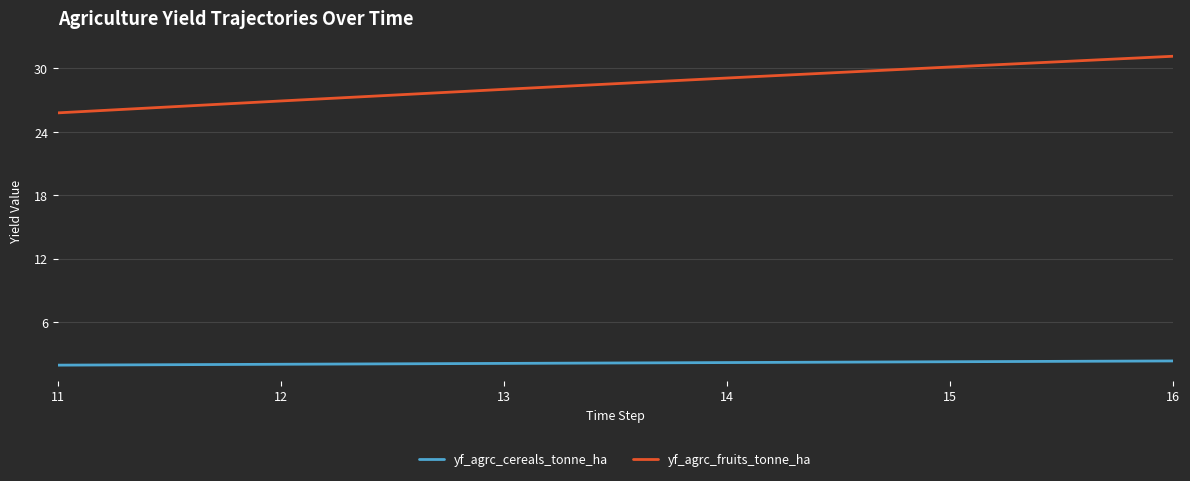

List the labels in order of yf_agrc_fruits_tonne_ha value, largest first.

16, 15, 14, 13, 12, 11